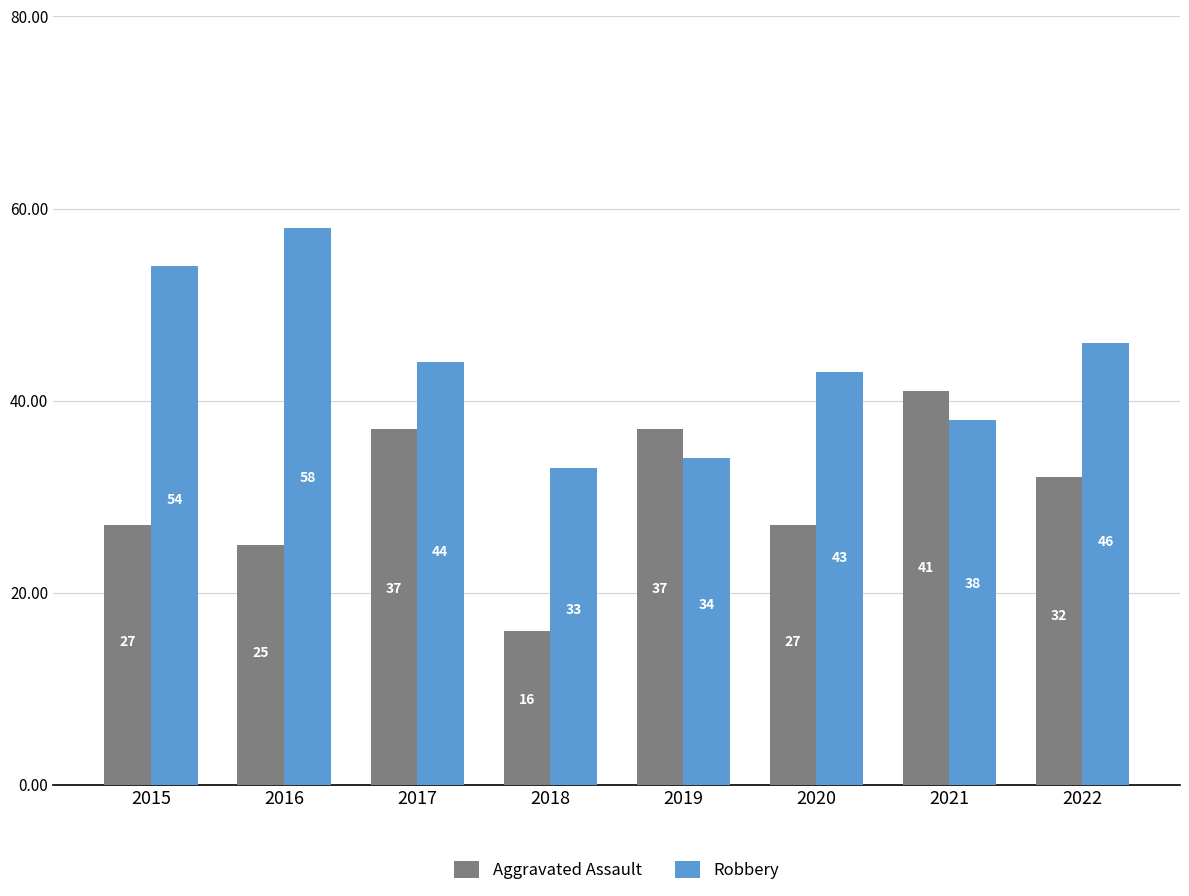

List the series in order of their overall mean, lowest first.

Aggravated Assault, Robbery